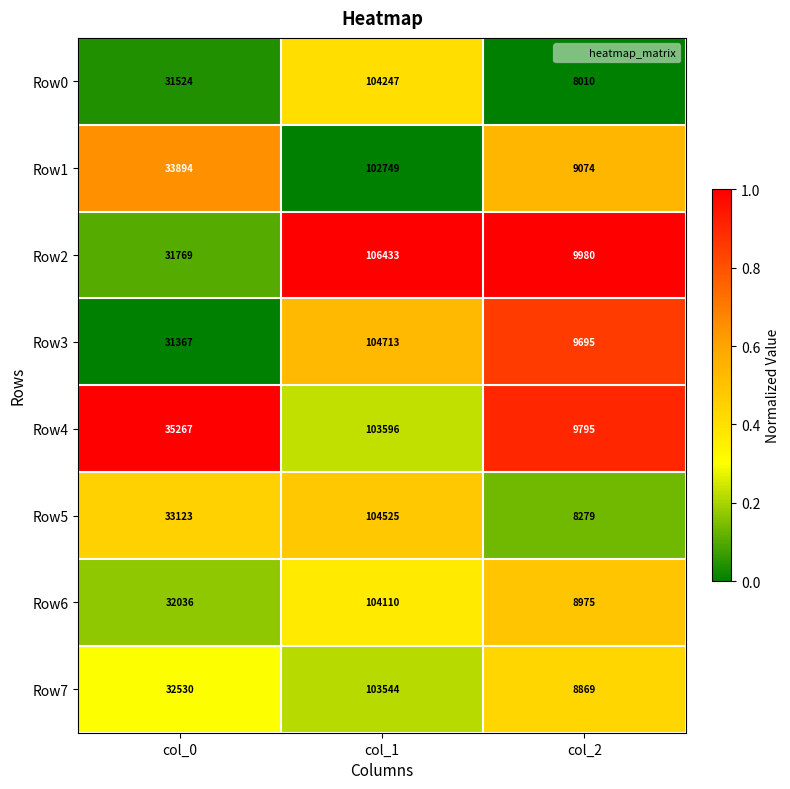

What is the highest value of the Row2 series?

106433